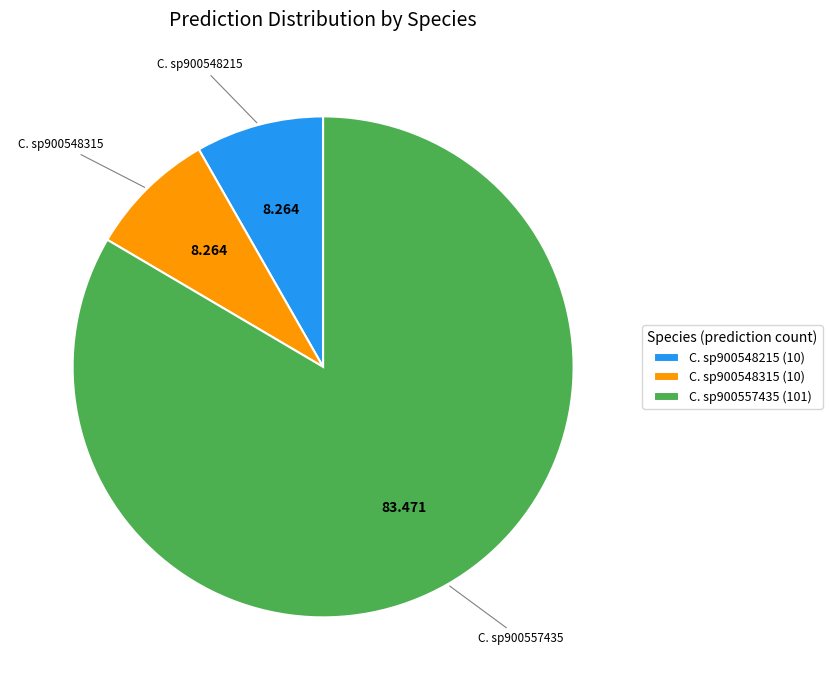

Does any single category account for the majority?

Yes